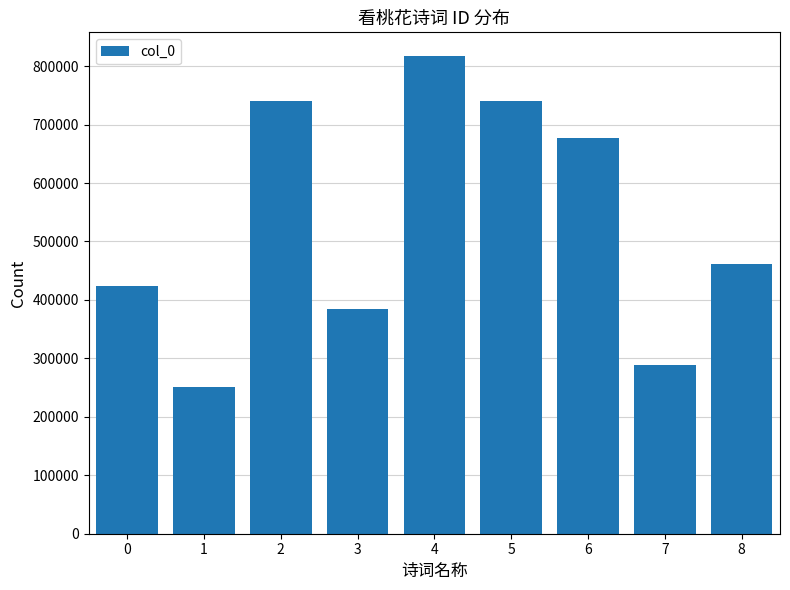

What is the sum of all values?

4784047